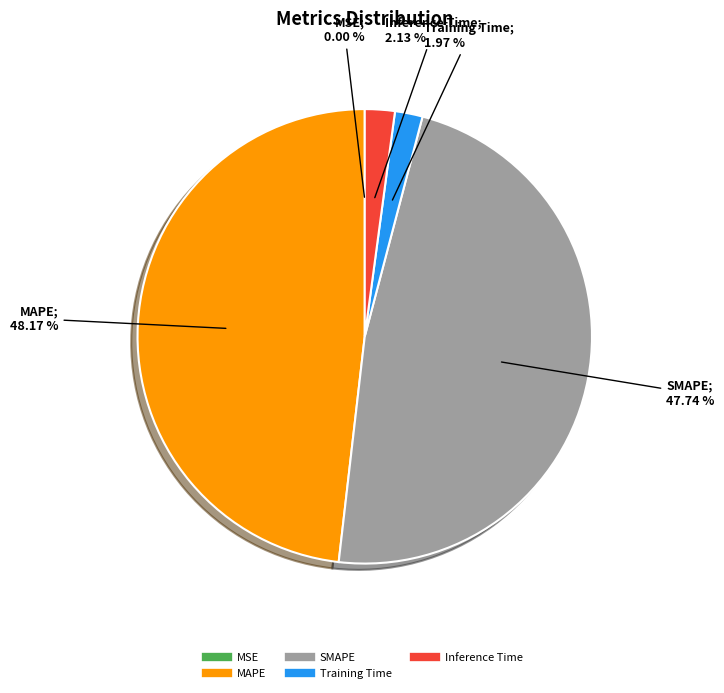

To the nearest percent, what is the average slice percentage?

20%